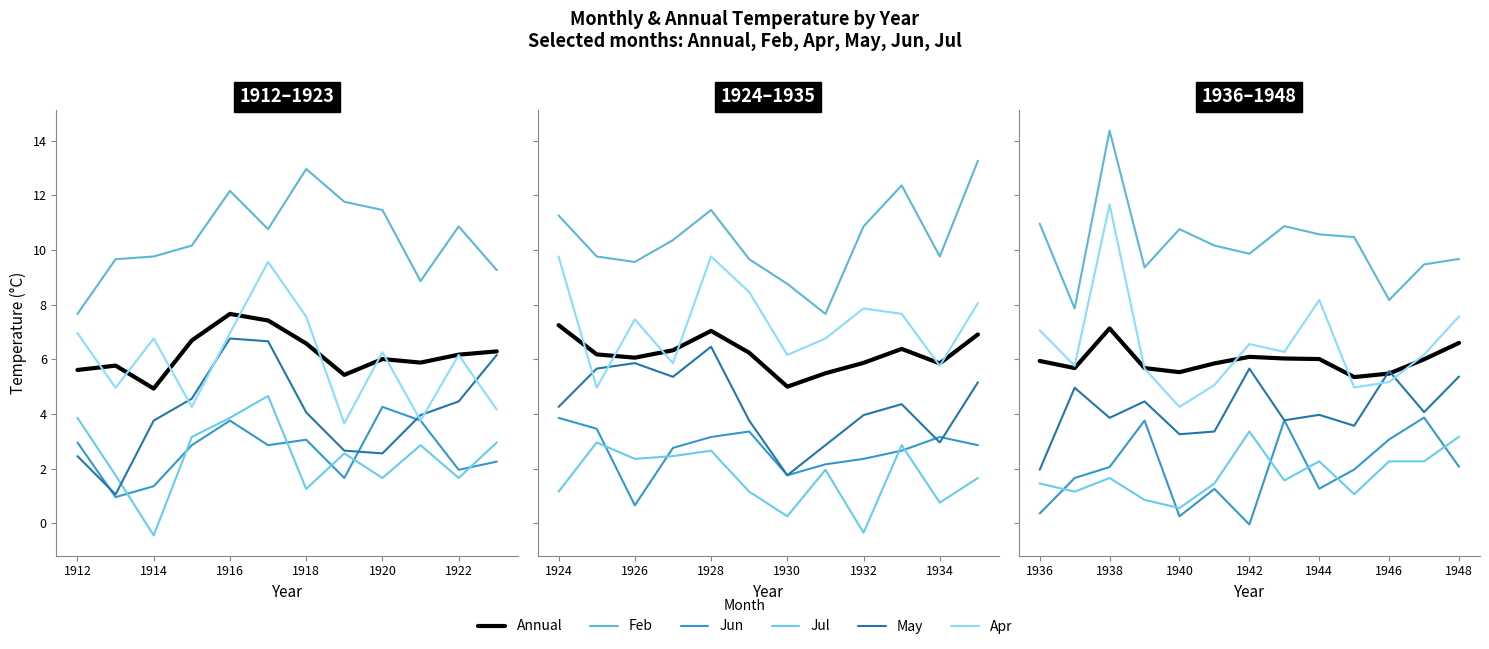

List the series in order of their peak value, highest first.

Feb, Apr, Annual, May, Jun, Jul